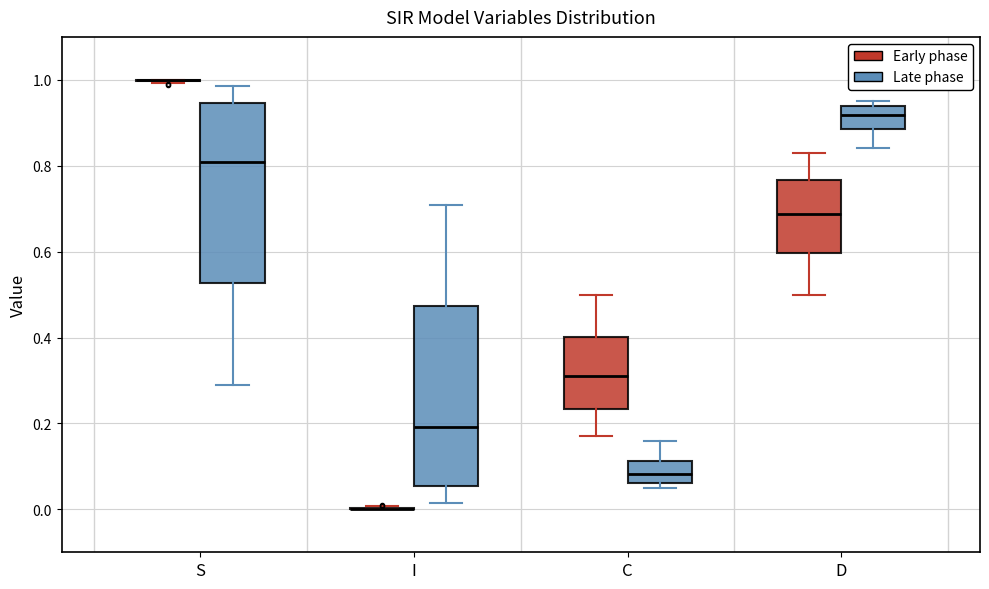

Reading left to right, transcribe this box plot: for each box, give where its median line is, the range the box spans, and where its two whiskers end, as read against the y-axis. The values are not printed on the chart, so give them approximately, as read against the axis.

S (Early phase): box collapsed to a line at 1.00, whiskers 1.00 to 1.00
S (Late phase): median 0.80, box 0.52 to 0.94, whiskers 0.30 to 0.98
I (Early phase): box collapsed to a line at 0.00, whiskers 0.00 to 0.00
I (Late phase): median 0.20, box 0.06 to 0.48, whiskers 0.02 to 0.70
C (Early phase): median 0.32, box 0.24 to 0.40, whiskers 0.16 to 0.50
C (Late phase): median 0.08, box 0.06 to 0.12, whiskers 0.04 to 0.16
D (Early phase): median 0.68, box 0.60 to 0.76, whiskers 0.50 to 0.84
D (Late phase): median 0.92, box 0.88 to 0.94, whiskers 0.84 to 0.96